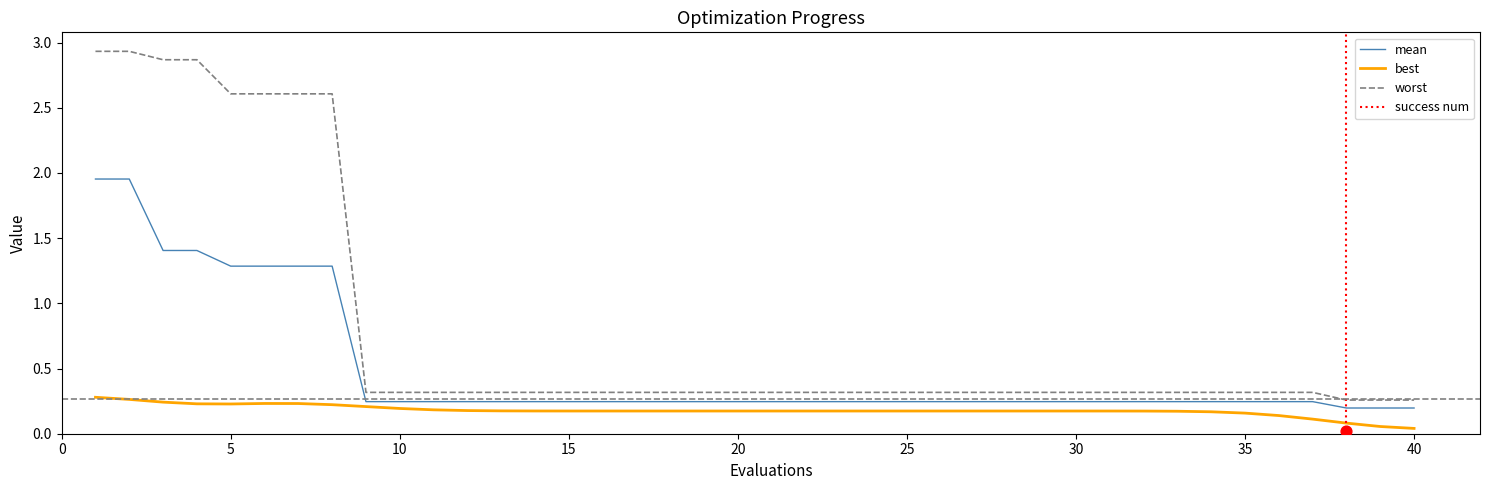

At how many categories does at least one series exceed 2?

8